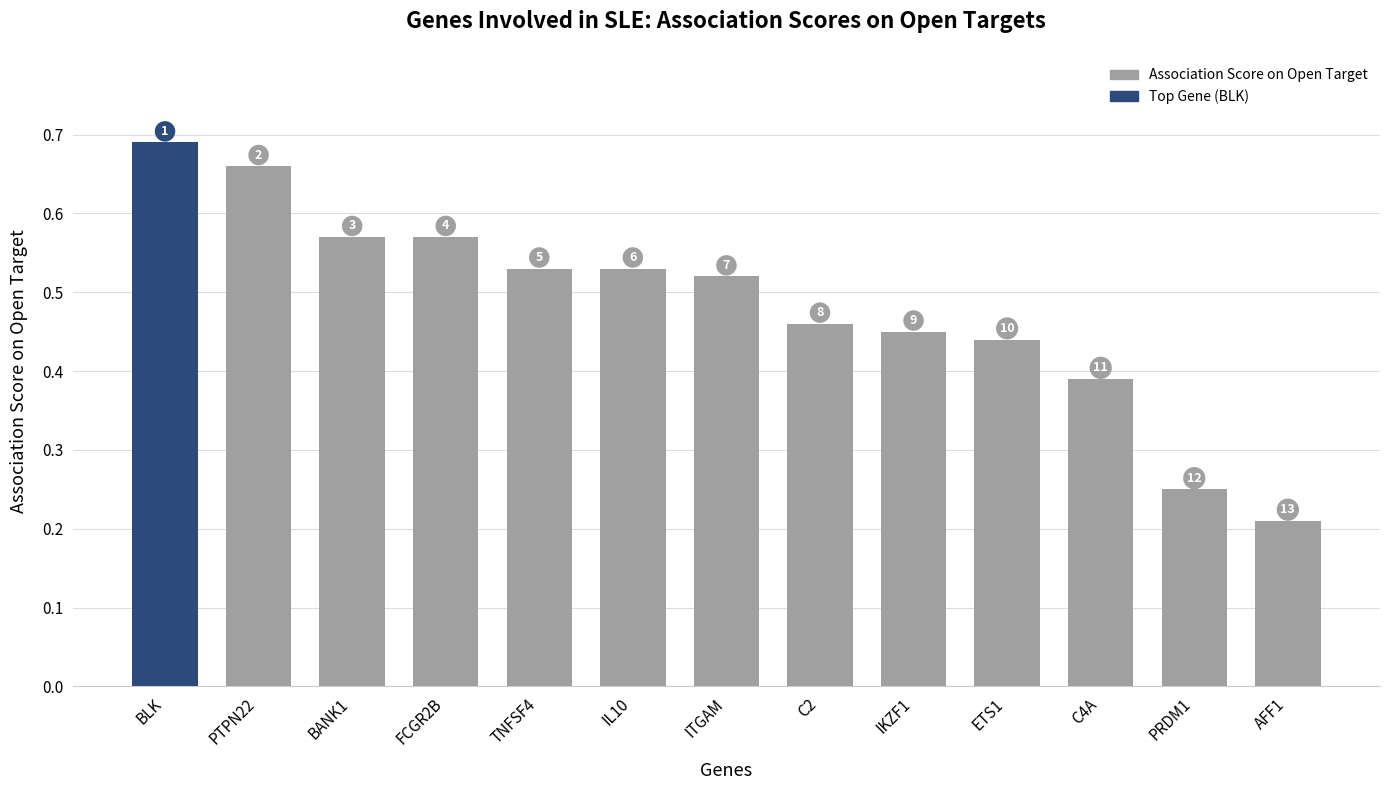

What is the difference between the second highest and second lowest values?

0.4